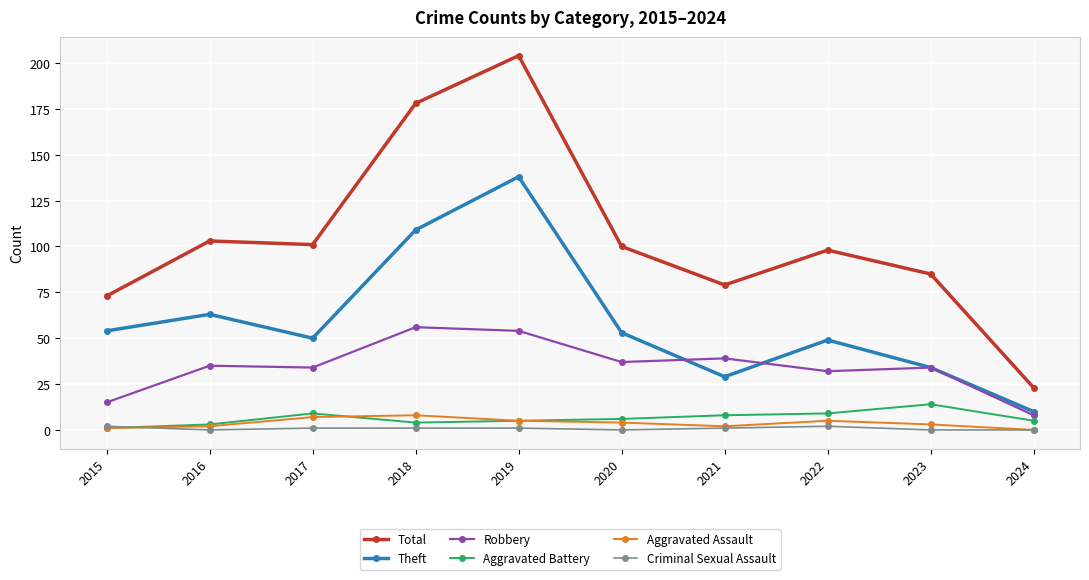

True or false: Robbery has more than 0 interior local peaks.

True